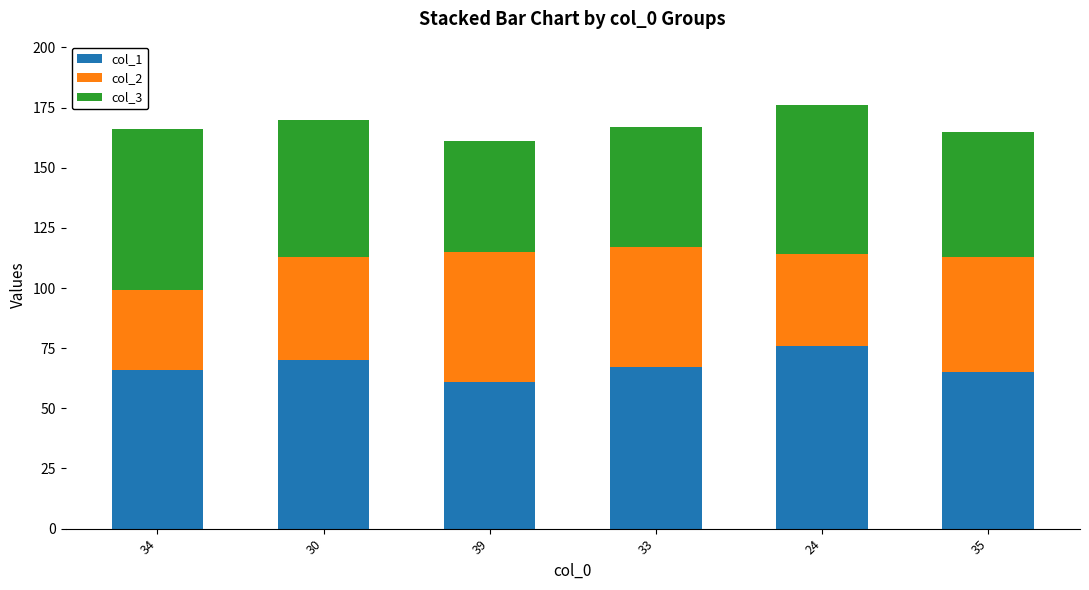

The col_1 series shows 67 at 33. True or false?

True